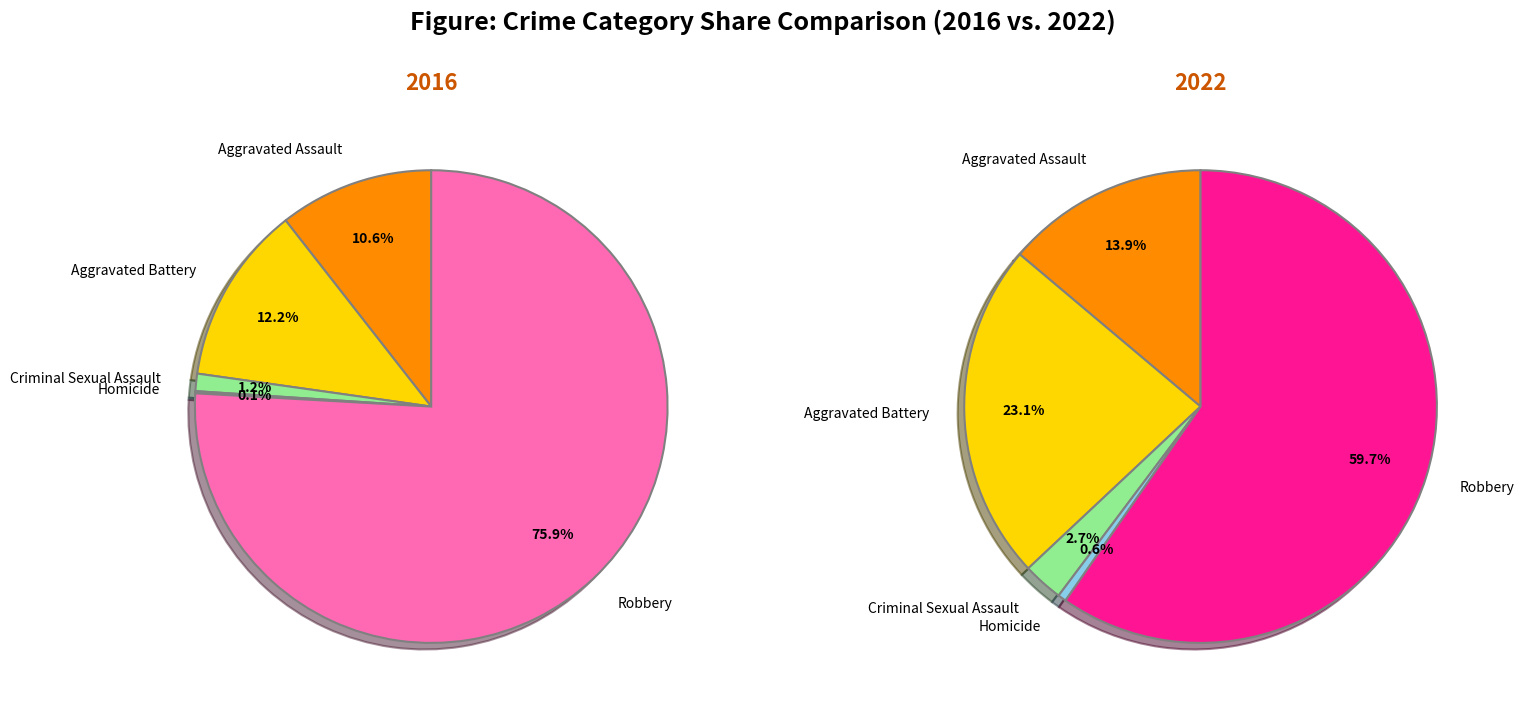

Is it true that Robbery is 60% of the pie?

True